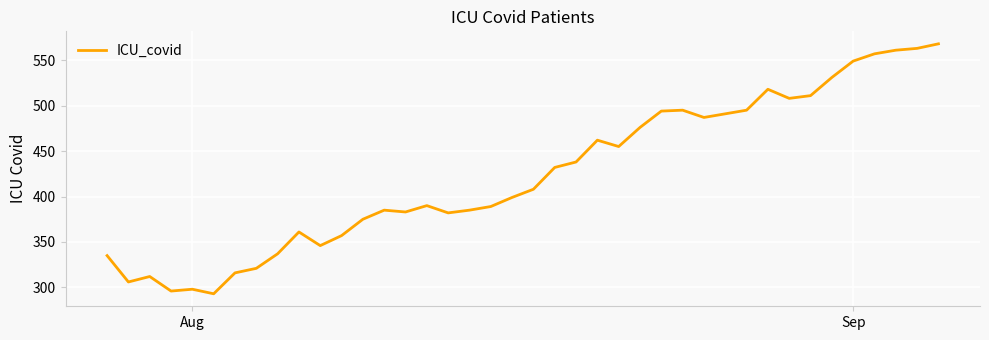

What is the smallest value displayed?

293